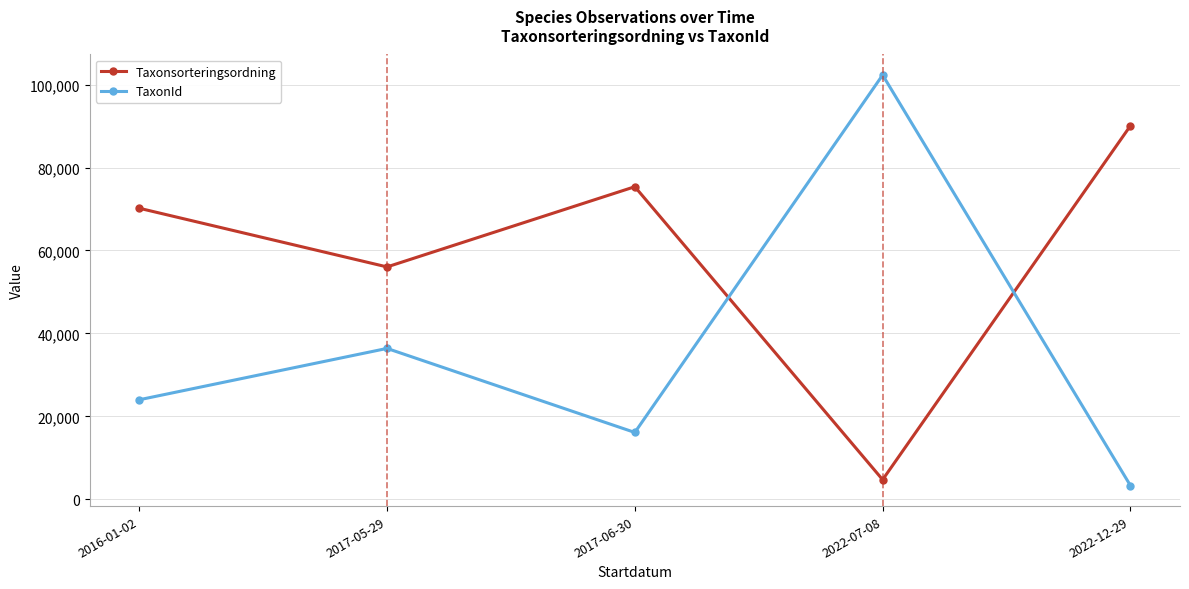

Read the TaxonId value at 2016-01-02.

23988.4